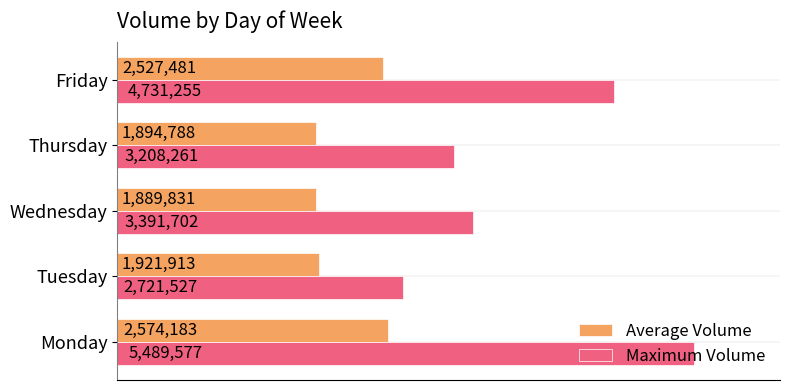

At how many categories does at least one series exceed 3873500?

2